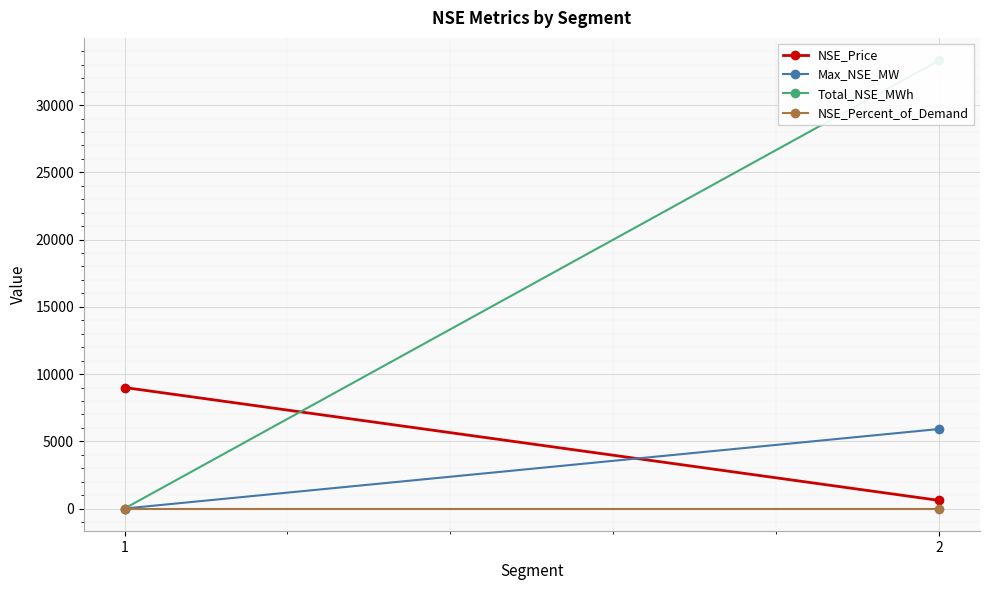

Which category has the lowest value across all series?

1